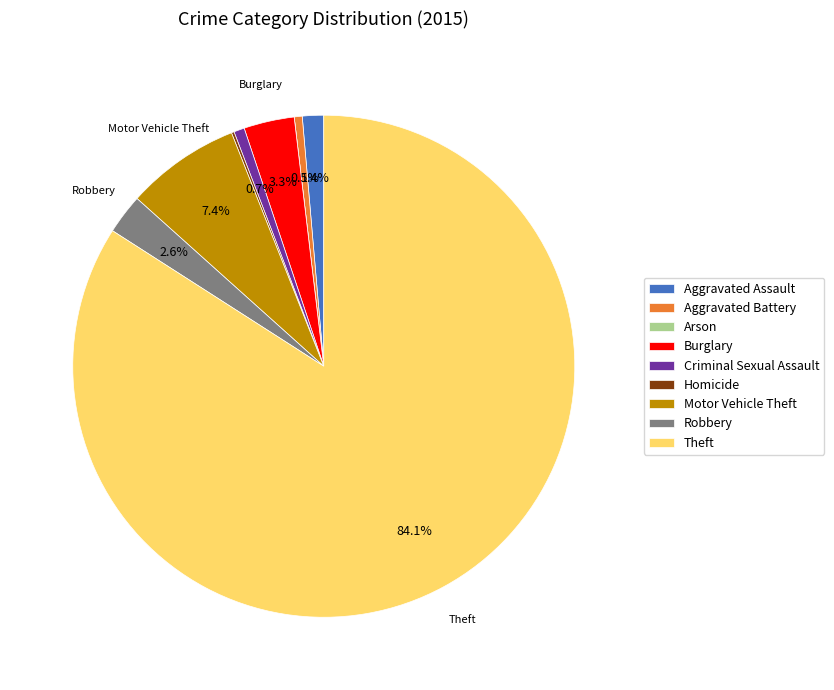

Is there any slice that represents more than half of the pie?

Yes